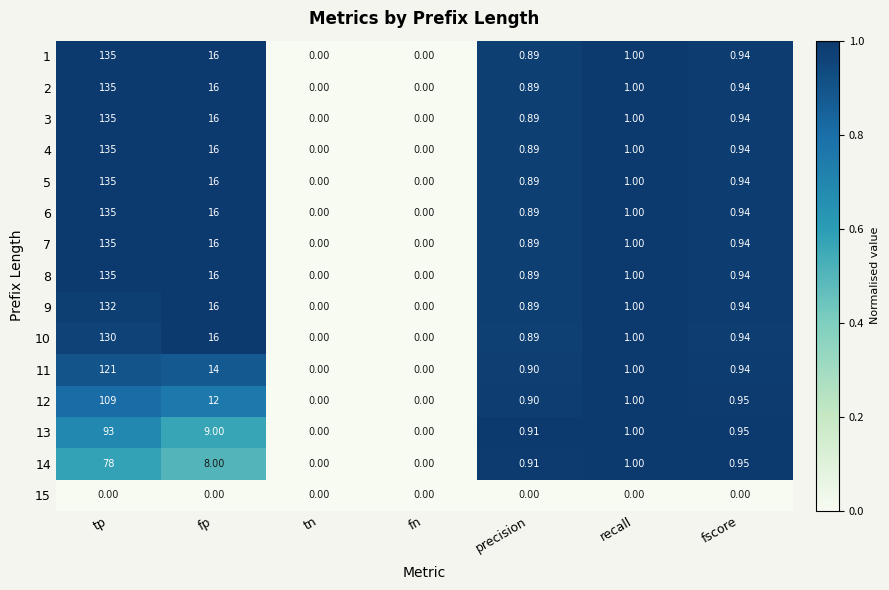

Which category has the highest value in the 9 series?

tp